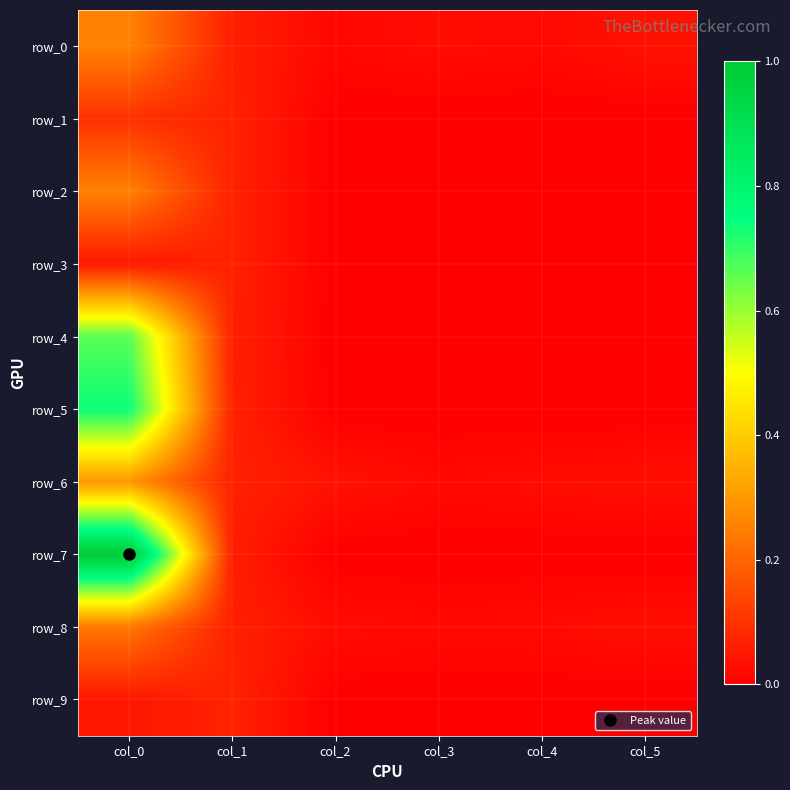

Which series has the largest total across all categories?

row_7